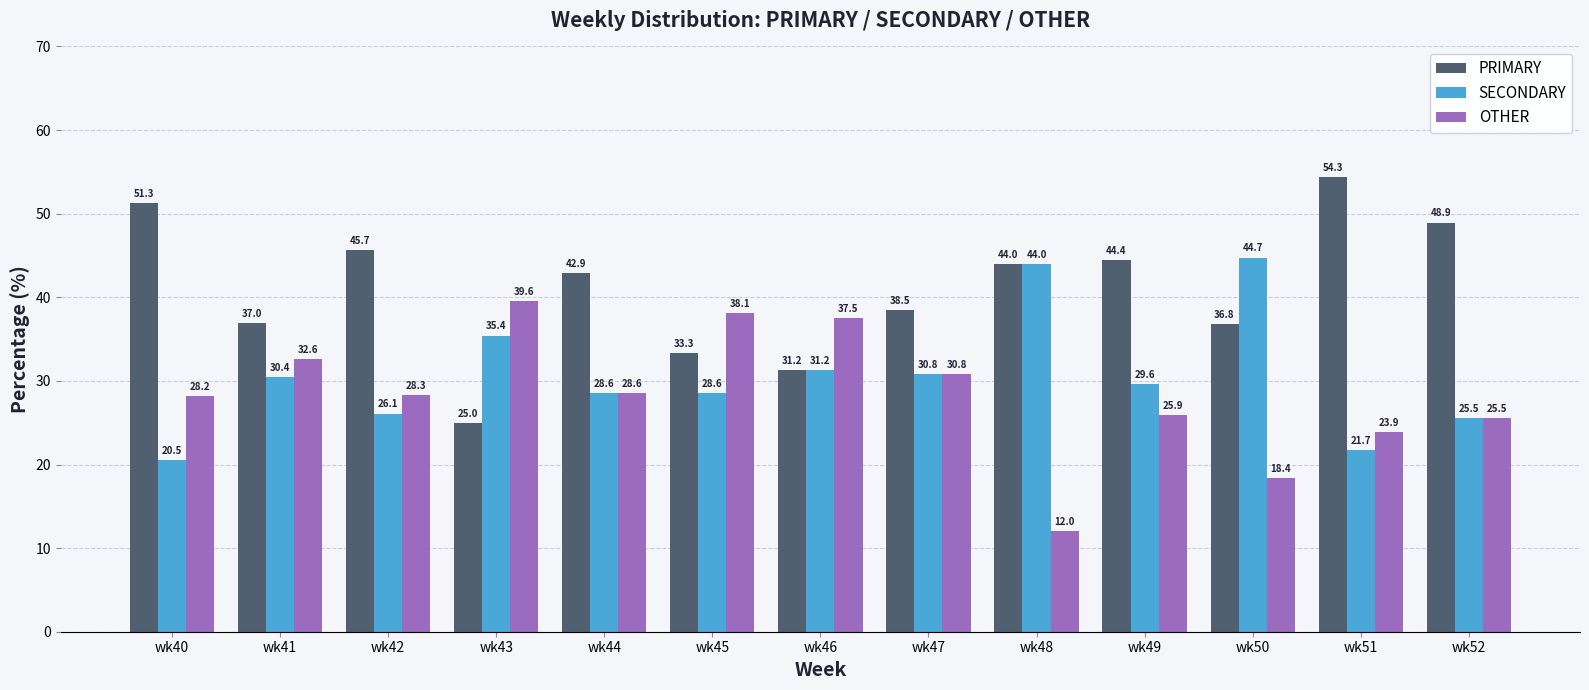

Are the bars grouped side by side (vs. stacked)?

Yes